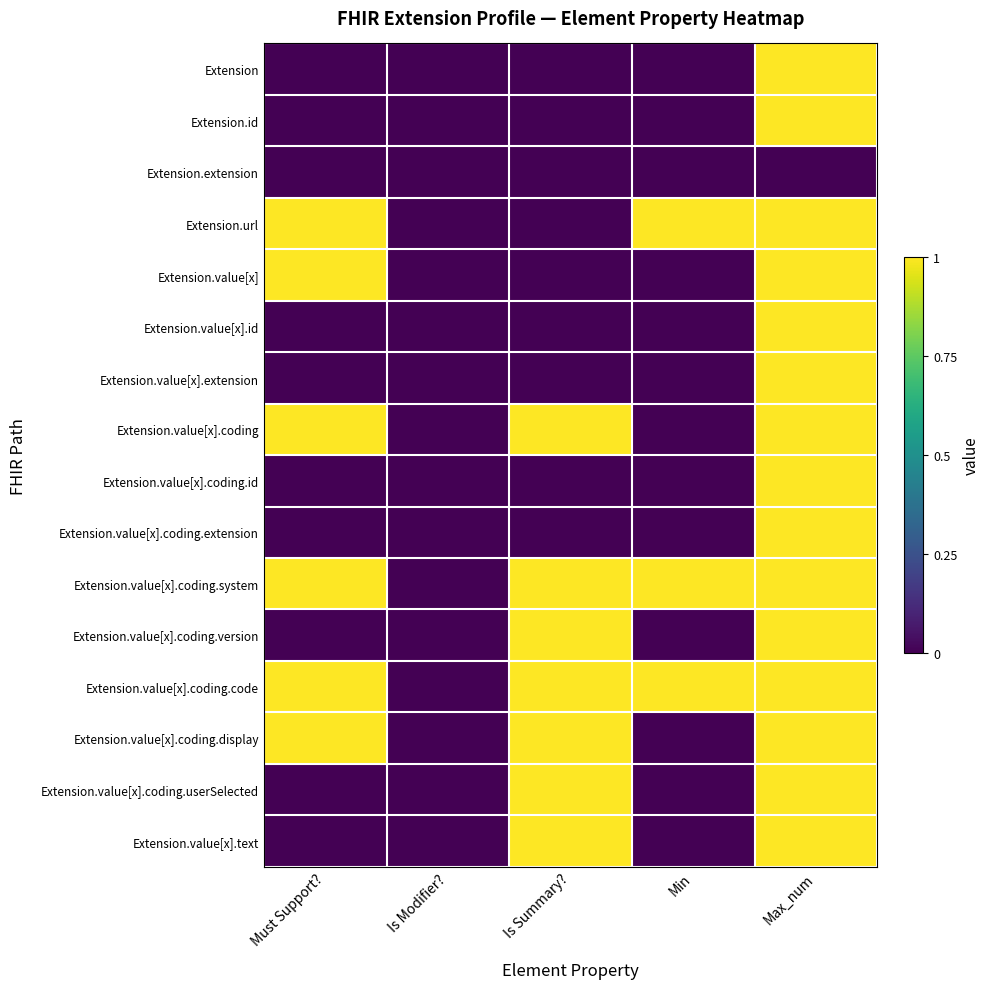

Reading left to right, what are all the values shown in this chart?

Extension: Must Support?=0	Is Modifier?=0	Is Summary?=0	Min=0	Max_num=1
Extension.id: Must Support?=0	Is Modifier?=0	Is Summary?=0	Min=0	Max_num=1
Extension.extension: Must Support?=0	Is Modifier?=0	Is Summary?=0	Min=0	Max_num=0
Extension.url: Must Support?=1	Is Modifier?=0	Is Summary?=0	Min=1	Max_num=1
Extension.value[x]: Must Support?=1	Is Modifier?=0	Is Summary?=0	Min=0	Max_num=1
Extension.value[x].id: Must Support?=0	Is Modifier?=0	Is Summary?=0	Min=0	Max_num=1
Extension.value[x].extension: Must Support?=0	Is Modifier?=0	Is Summary?=0	Min=0	Max_num=1
Extension.value[x].coding: Must Support?=1	Is Modifier?=0	Is Summary?=1	Min=0	Max_num=1
Extension.value[x].coding.id: Must Support?=0	Is Modifier?=0	Is Summary?=0	Min=0	Max_num=1
Extension.value[x].coding.extension: Must Support?=0	Is Modifier?=0	Is Summary?=0	Min=0	Max_num=1
Extension.value[x].coding.system: Must Support?=1	Is Modifier?=0	Is Summary?=1	Min=1	Max_num=1
Extension.value[x].coding.version: Must Support?=0	Is Modifier?=0	Is Summary?=1	Min=0	Max_num=1
Extension.value[x].coding.code: Must Support?=1	Is Modifier?=0	Is Summary?=1	Min=1	Max_num=1
Extension.value[x].coding.display: Must Support?=1	Is Modifier?=0	Is Summary?=1	Min=0	Max_num=1
Extension.value[x].coding.userSelected: Must Support?=0	Is Modifier?=0	Is Summary?=1	Min=0	Max_num=1
Extension.value[x].text: Must Support?=0	Is Modifier?=0	Is Summary?=1	Min=0	Max_num=1